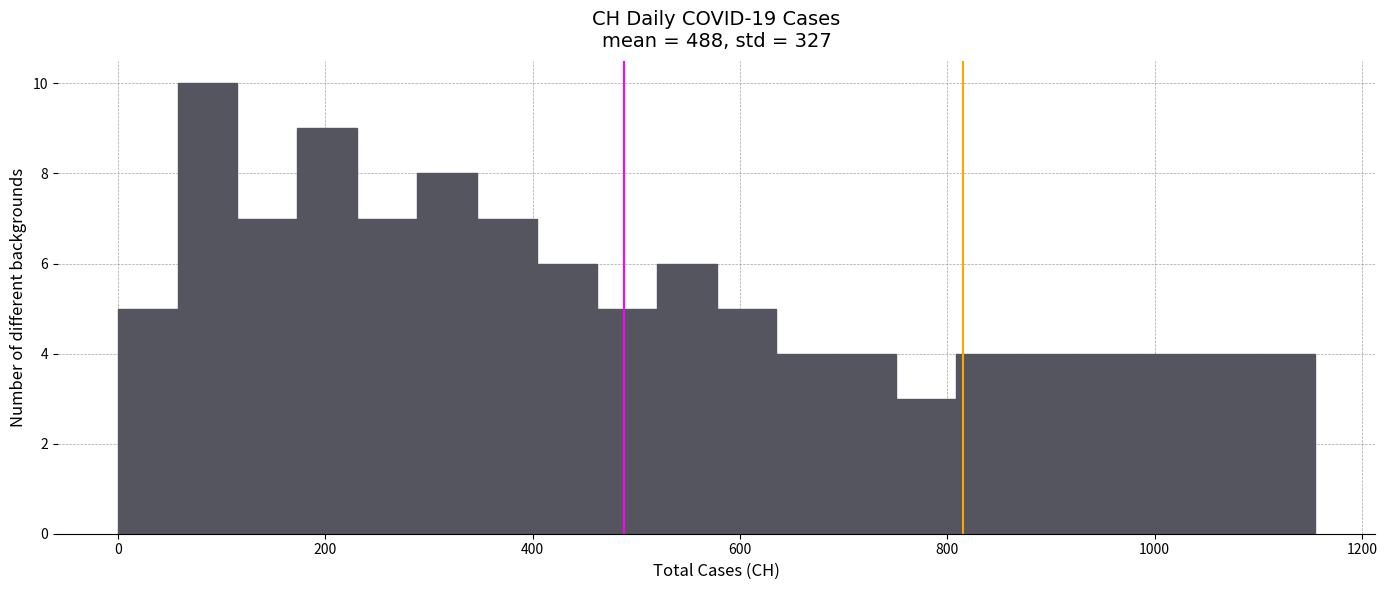

Read against the x-axis, roughly where is the centre of the tallest bar?

80